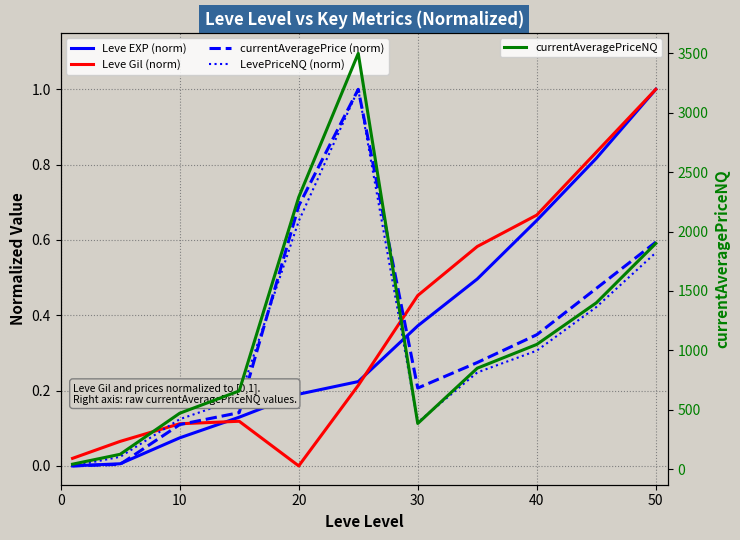

The Leve EXP (norm) series shows -0.7 at 0. True or false?

False